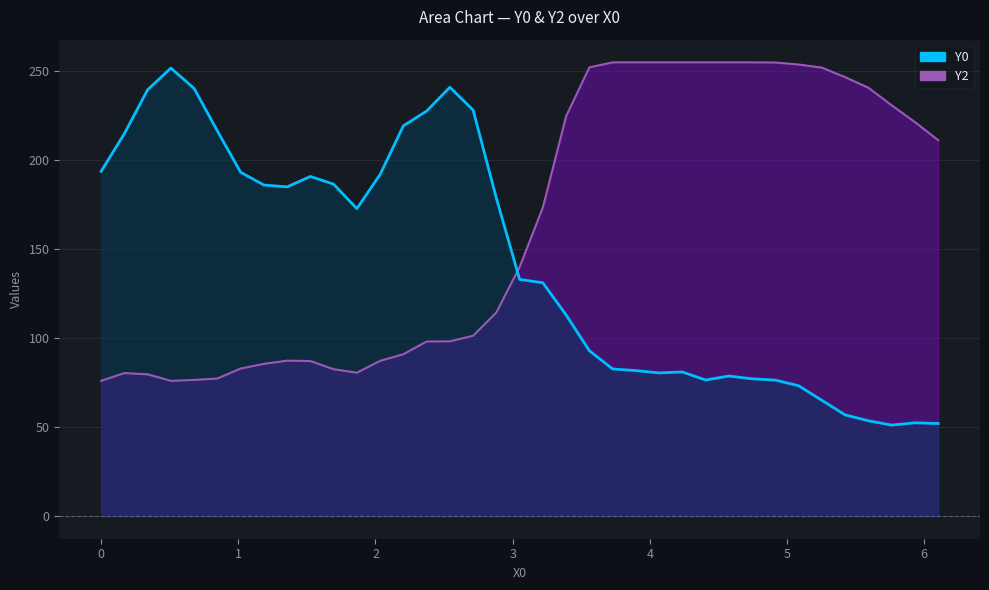

What is the greatest value displayed?

251.8